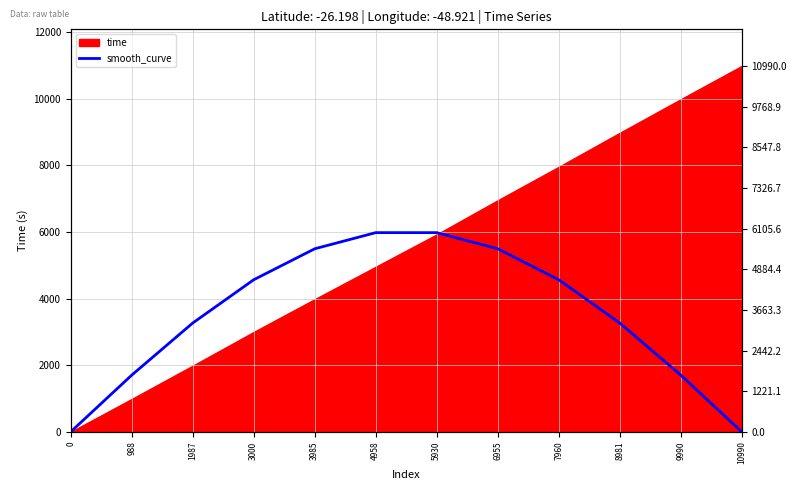

How many data points are above 4568?

6